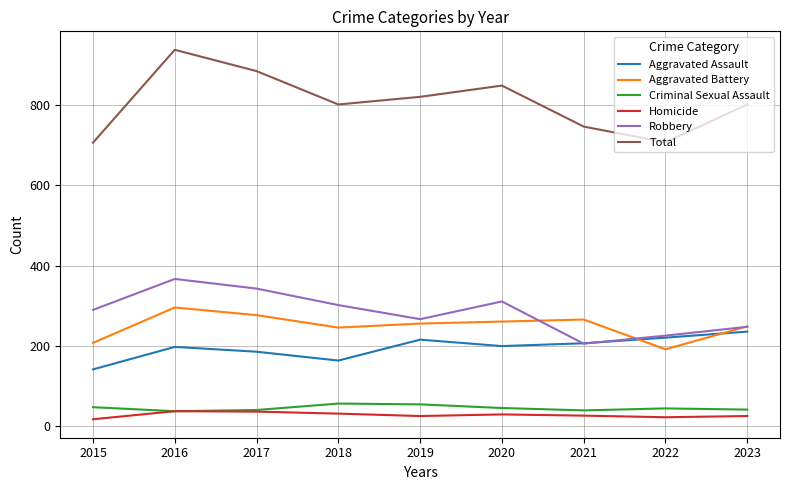

Read the Total value at 2018.

801